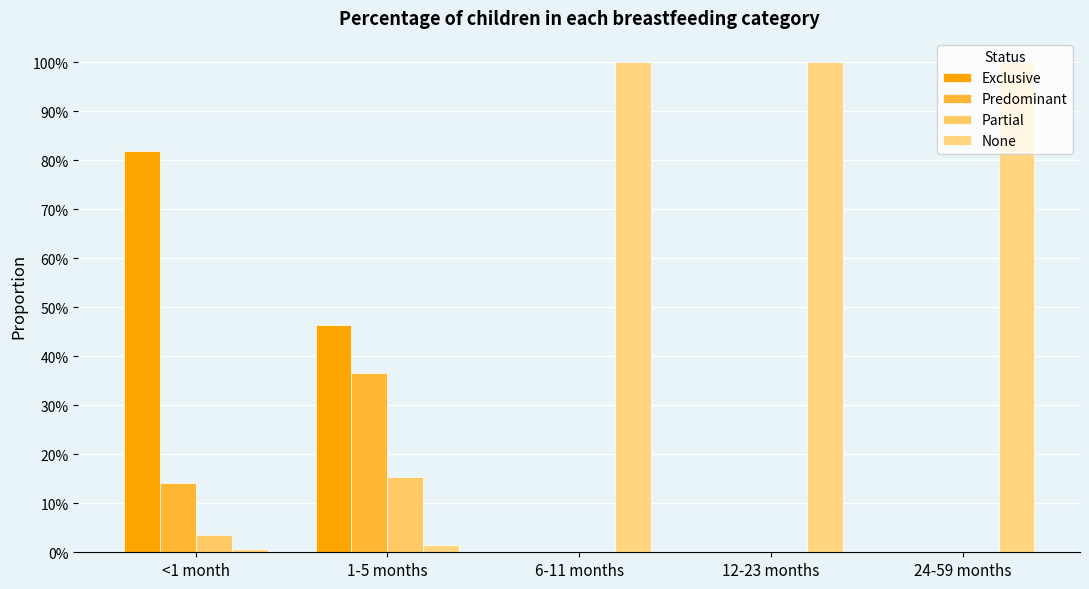

Reading left to right, what are all the values shown in this chart?

Exclusive: <1 month=0.8	1-5 months=0.5	6-11 months=0.0	12-23 months=0.0	24-59 months=0.0
Predominant: <1 month=0.1	1-5 months=0.4	6-11 months=0.0	12-23 months=0.0	24-59 months=0.0
Partial: <1 month=0.0	1-5 months=0.2	6-11 months=0.0	12-23 months=0.0	24-59 months=0.0
None: <1 month=0.0	1-5 months=0.0	6-11 months=1.0	12-23 months=1.0	24-59 months=1.0